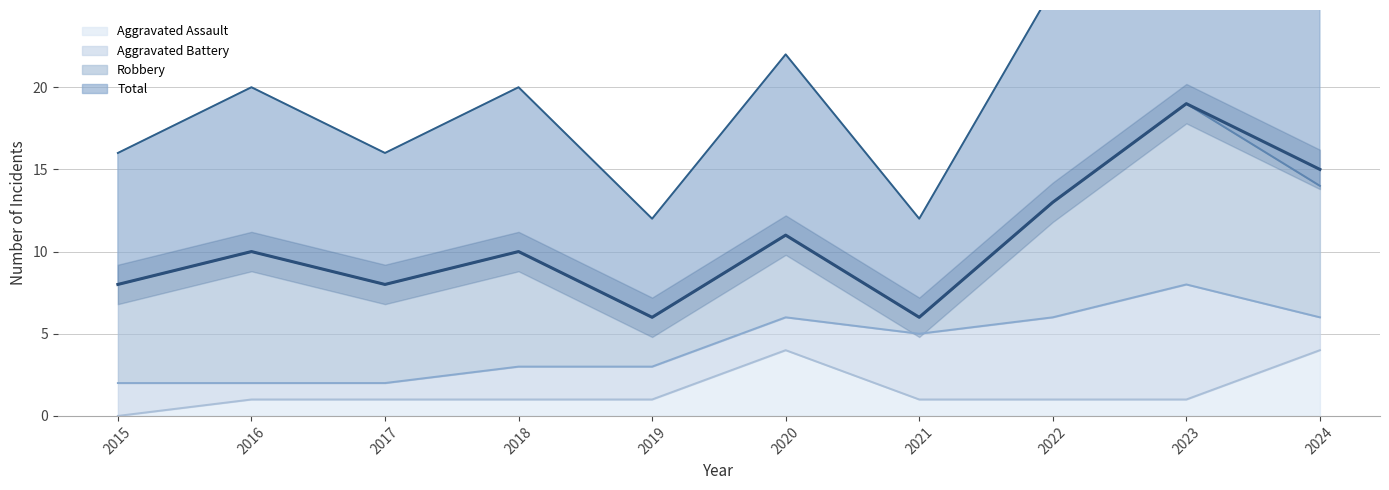

The value of Total at 2016 is 10. True or false?

True